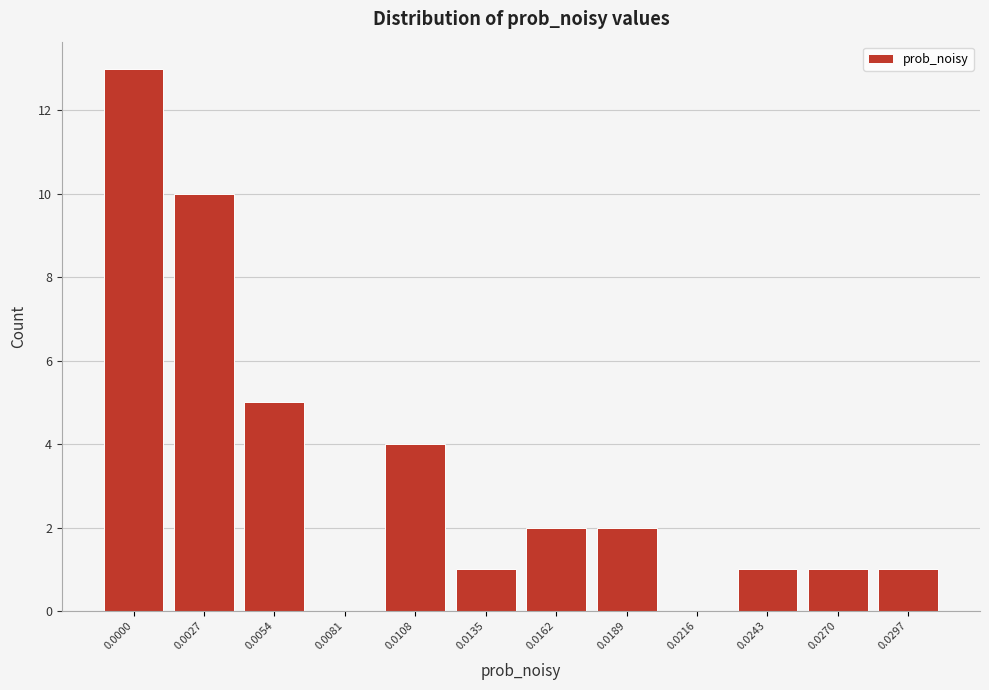

Reading left to right, transcribe all the data shown in this chart.

0.0000=13	0.0027=10	0.0054=5	0.0081=0	0.0108=4	0.0135=1	0.0162=2	0.0189=2	0.0216=0	0.0243=1	0.0270=1	0.0297=1